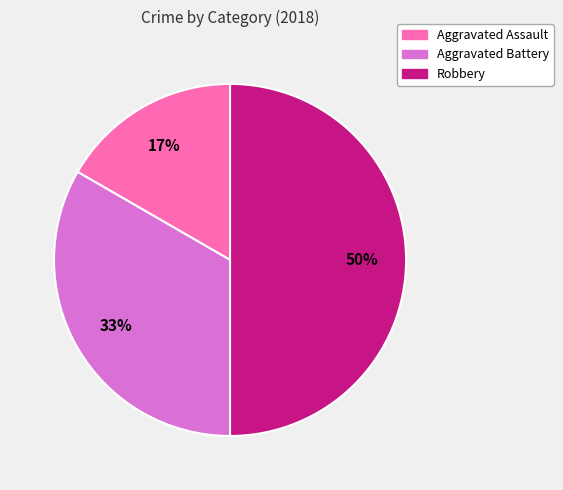

Rank the categories by value from highest to lowest.

Robbery, Aggravated Battery, Aggravated Assault